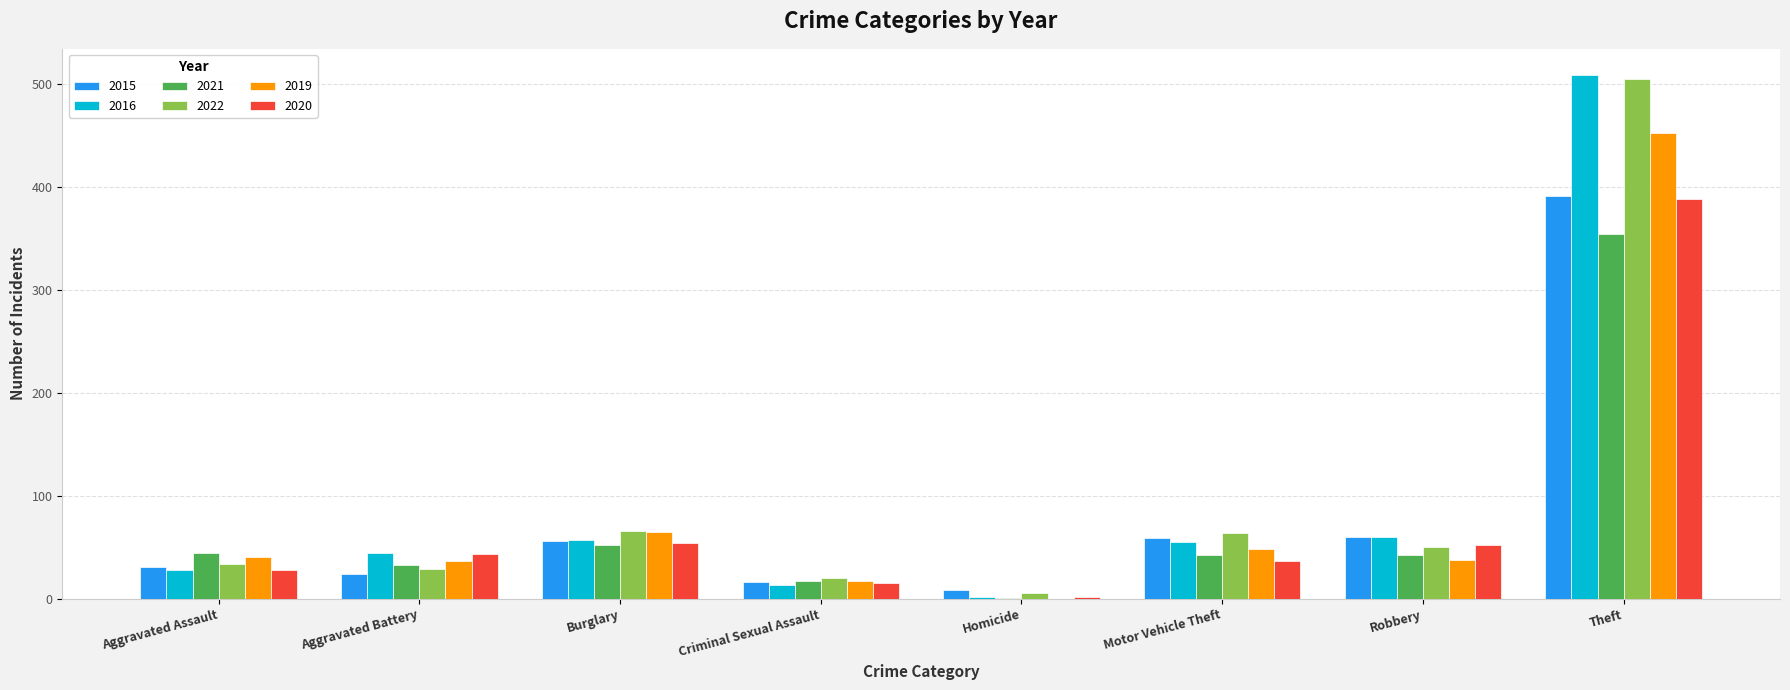

Is the value of 2022 at Homicide greater than the value of 2021 at Motor Vehicle Theft?

No